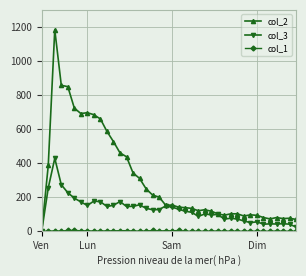

How many lines are shown in the chart?

3